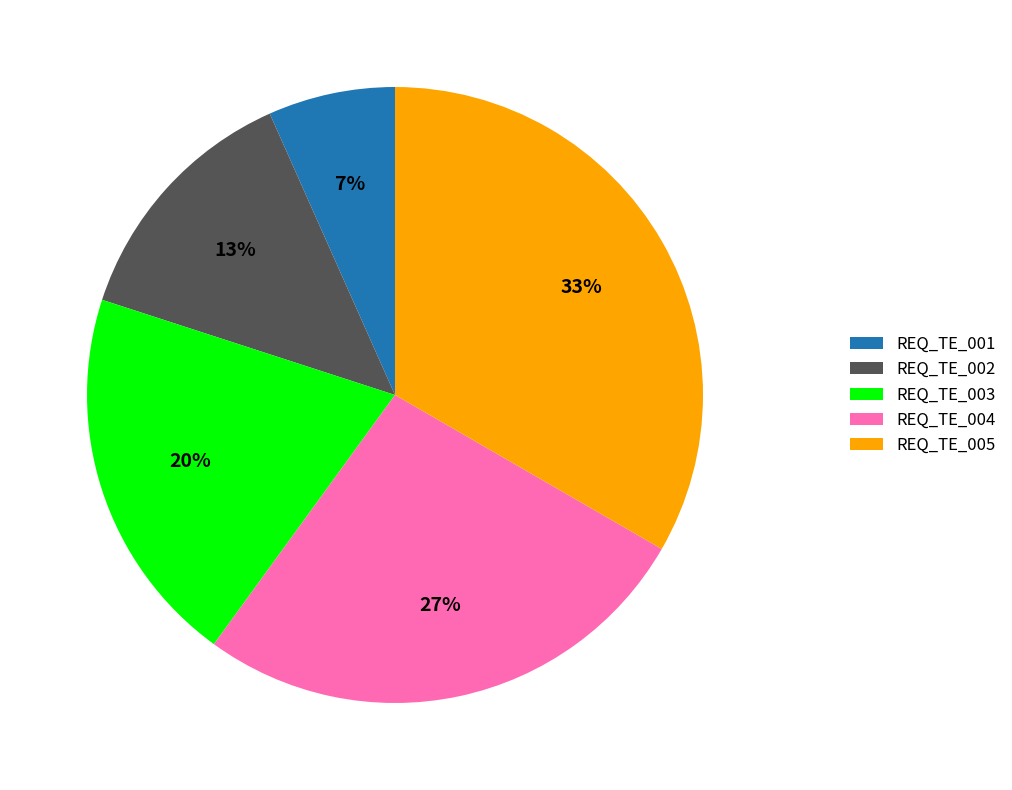

True or false: REQ_TE_005 accounts for 33% of the total.

True